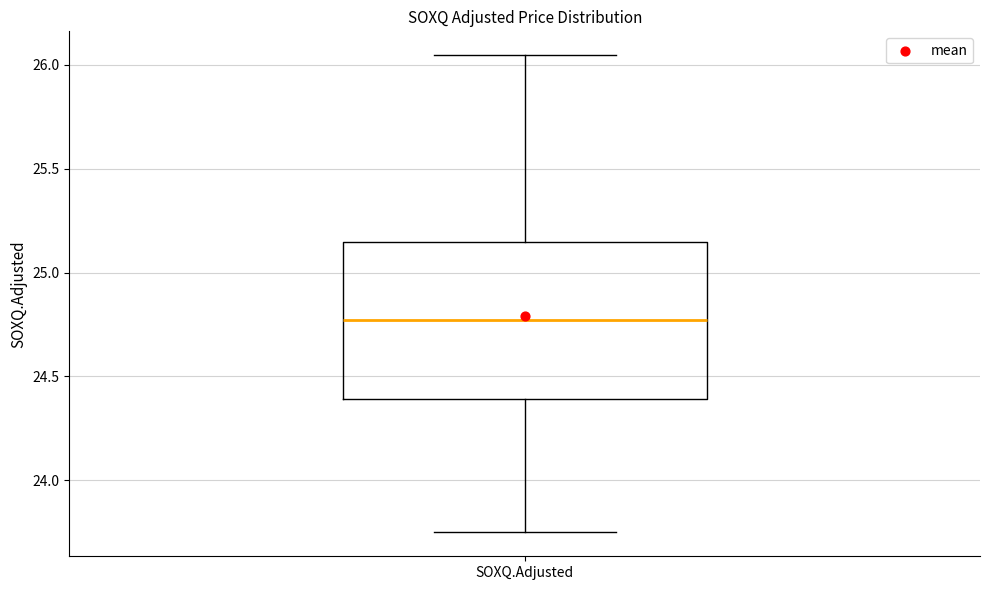

Transcribe this box plot: give where the median line is, the range the box spans, and where the two whiskers end, as read against the y-axis. The values are not printed on the chart, so give them approximately, as read against the axis.

median 24.75, box 24.40 to 25.15, whiskers 23.75 to 26.05